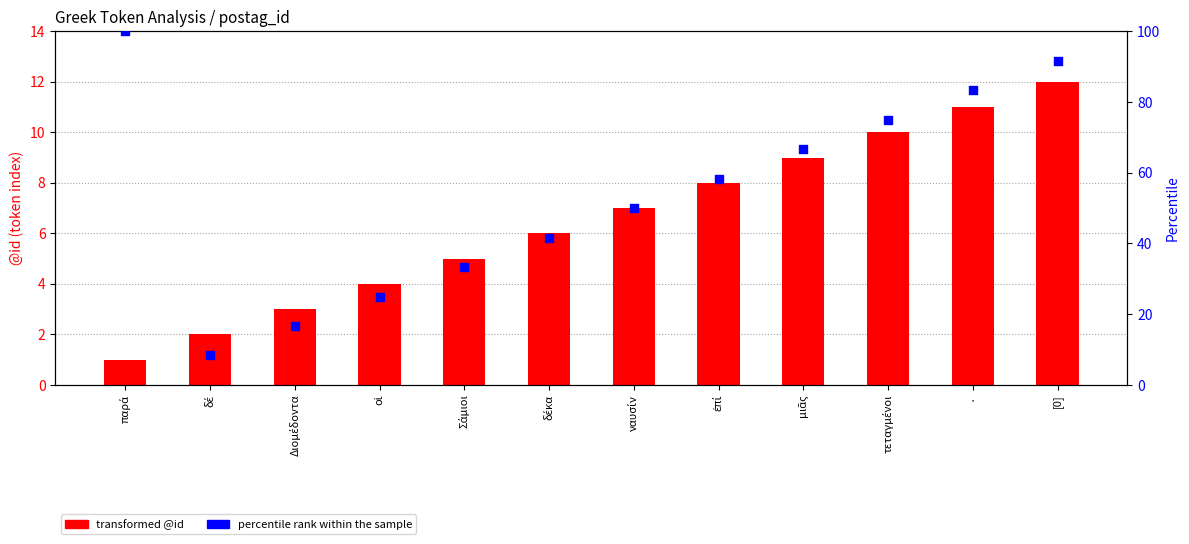

What is the total value across all series at παρά?

101.0